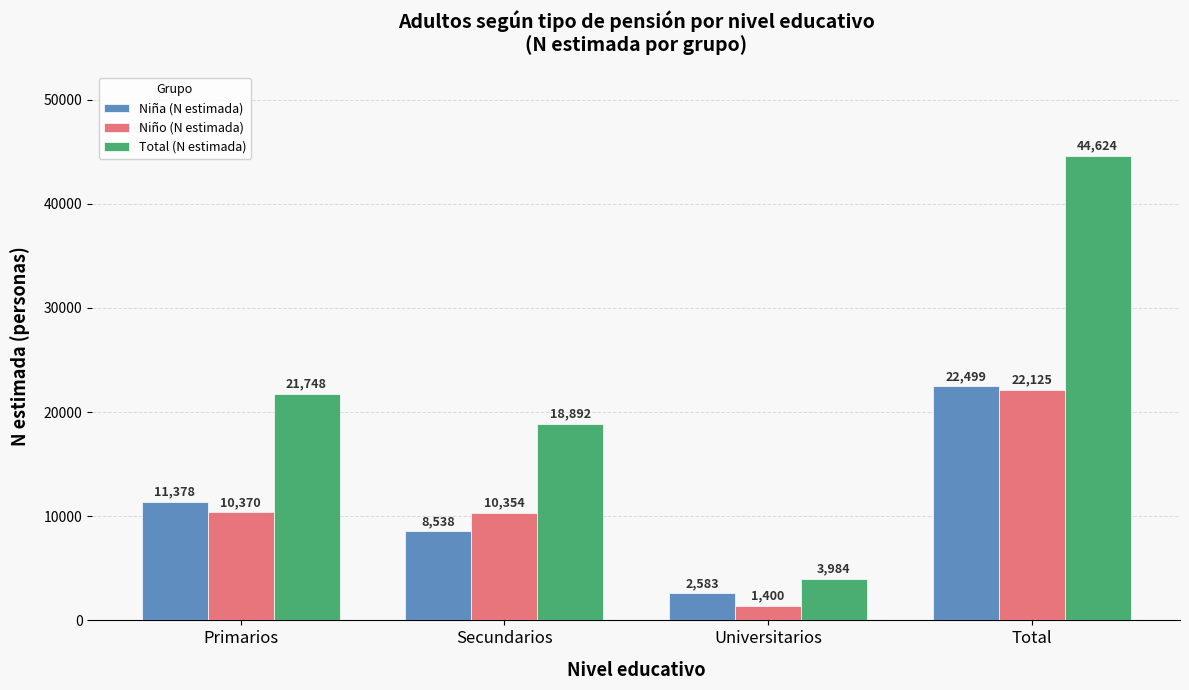

Read the Niña (N estimada) value at Universitarios, to the nearest 100.

2600